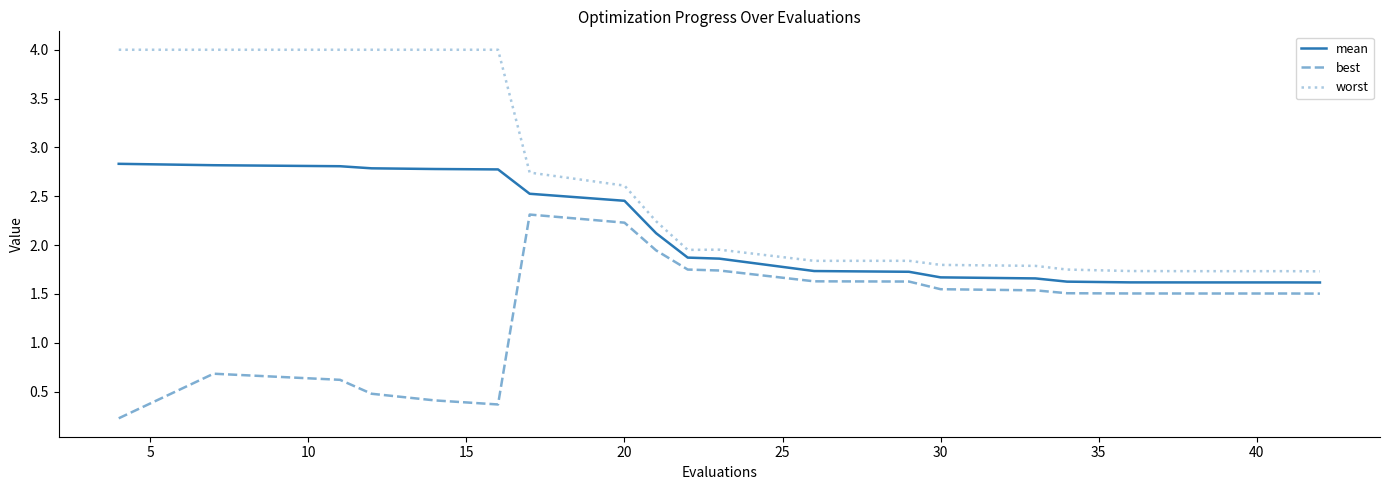

What is the maximum value for mean?

2.8